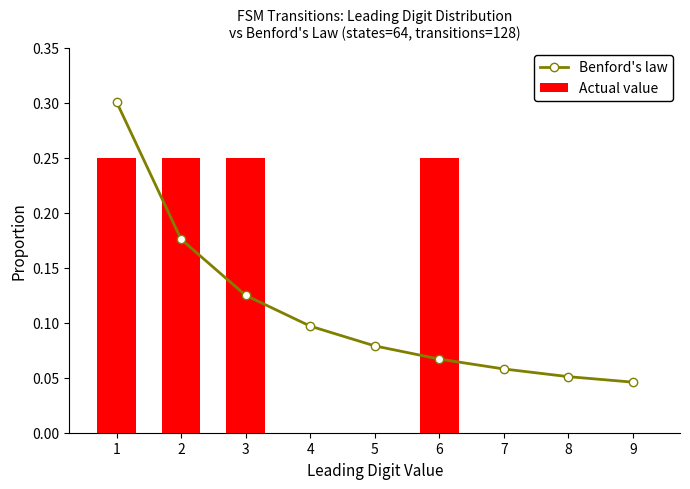

True or false: Benford's law has a value of 0.1 at 4.

True